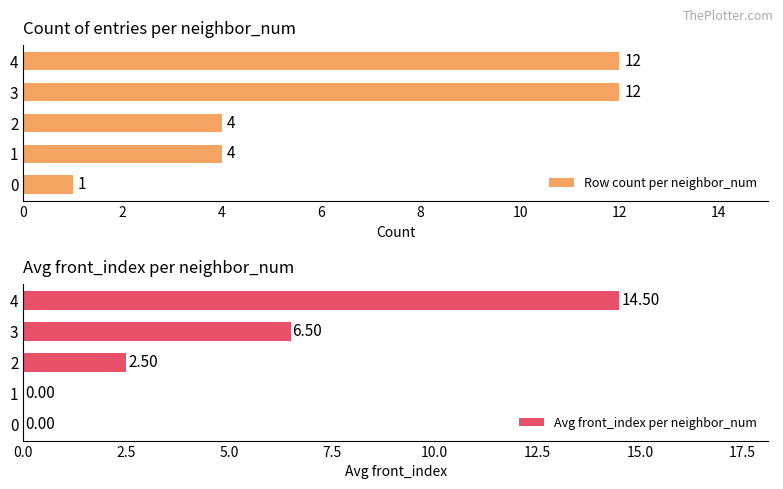

What is the maximum value for Row count per neighbor_num?

12